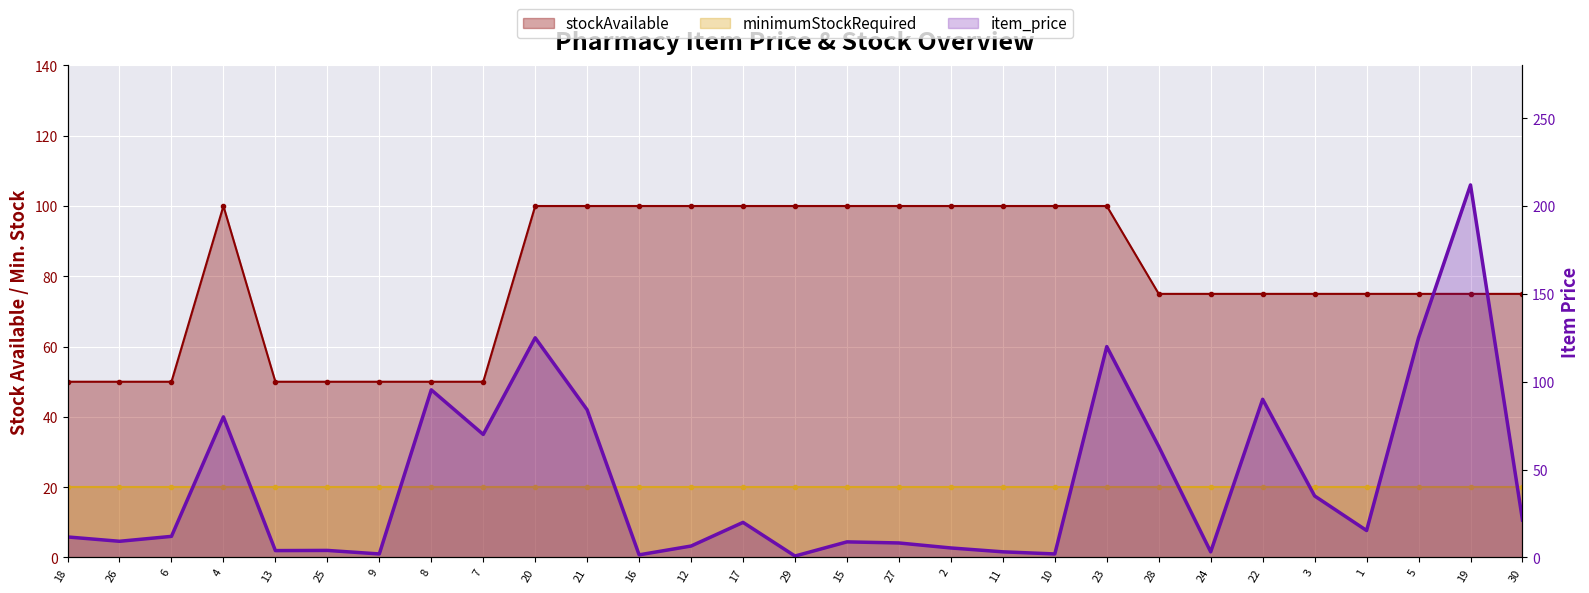

Rank the categories by stockAvailable value from lowest to highest.

18, 26, 6, 13, 25, 9, 8, 7, 28, 24, 22, 3, 1, 5, 19, 30, 4, 20, 21, 16, 12, 17, 29, 15, 27, 2, 11, 10, 23